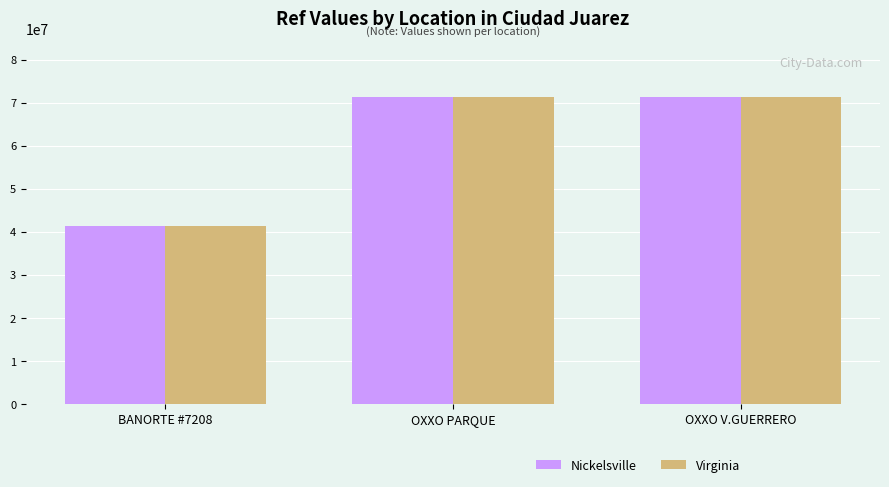

At which label is Nickelsville closest to 56279673?

OXXO PARQUE